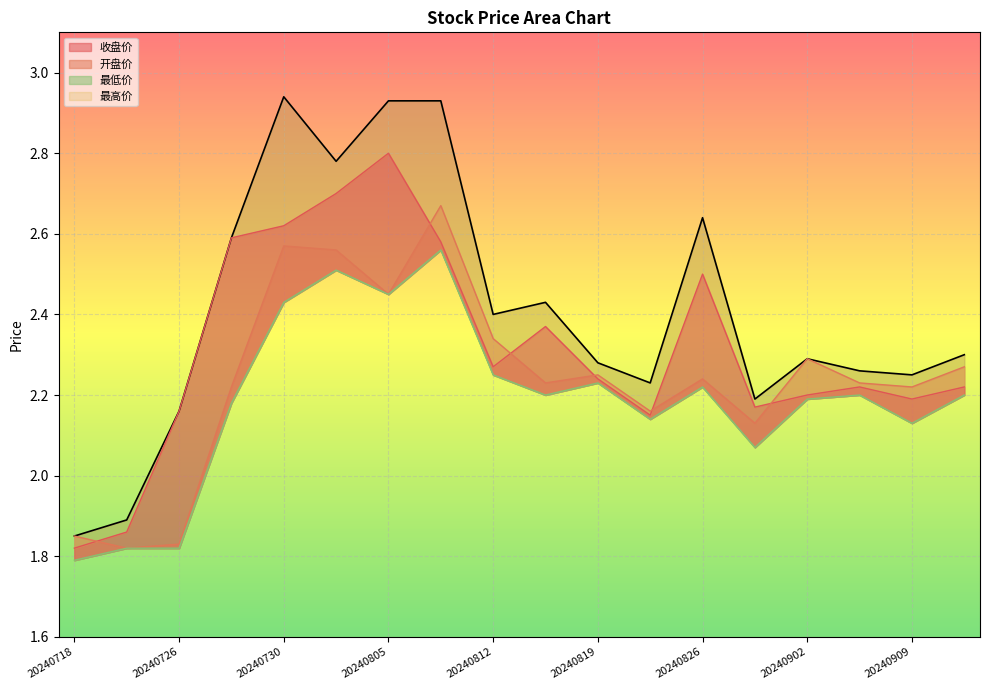

Which category has the highest value in the 最低价 series?

20240808